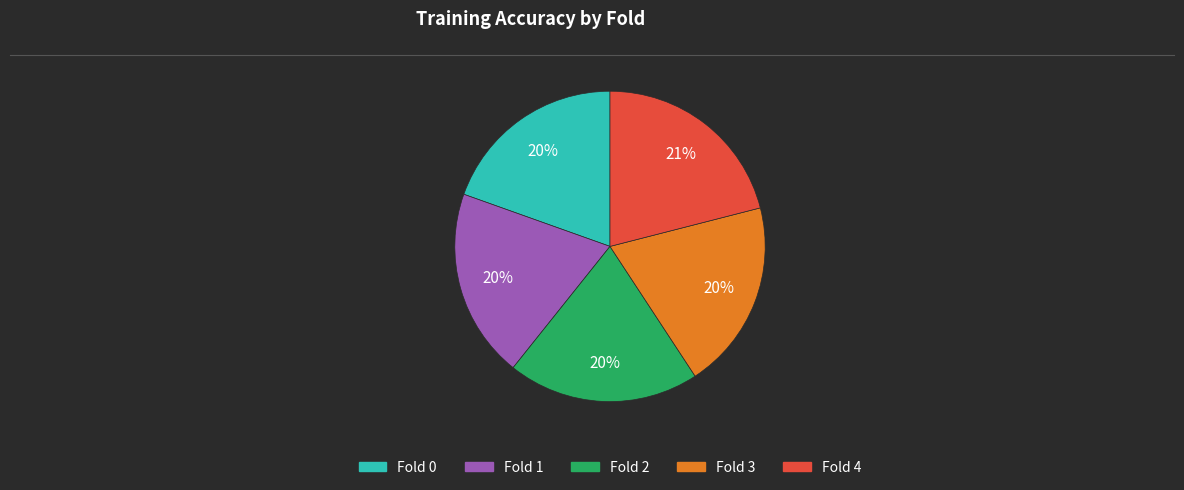

To the nearest percent, what is the average slice percentage?

20%